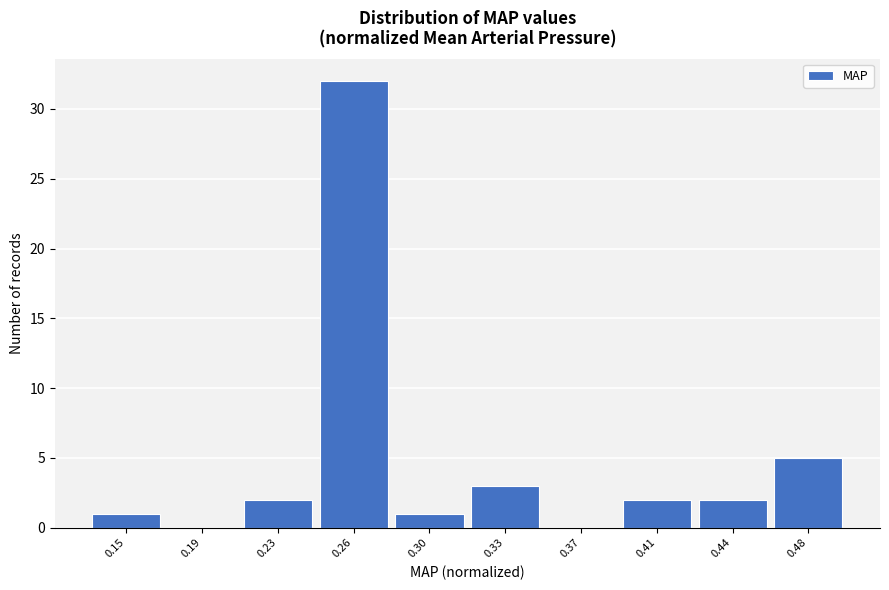

Reading left to right, what are all the values shown in this chart?

0.15=1	0.19=0	0.23=2	0.26=32	0.30=1	0.33=3	0.37=0	0.41=2	0.44=2	0.48=5